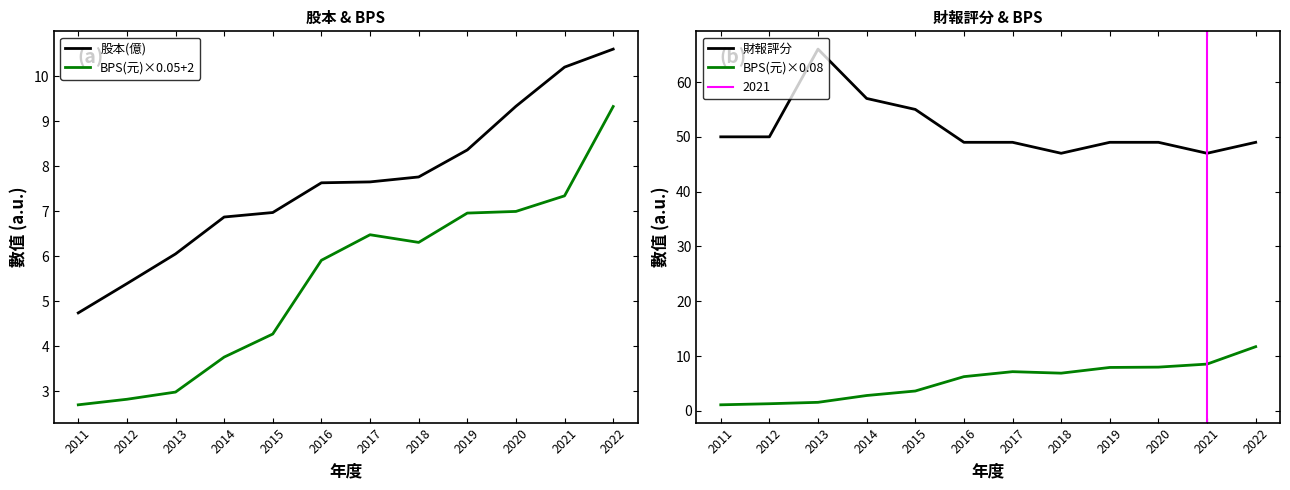

In BPS(元)×0.05+2, how many points are lower than both neighbors (excluding endpoints)?

1